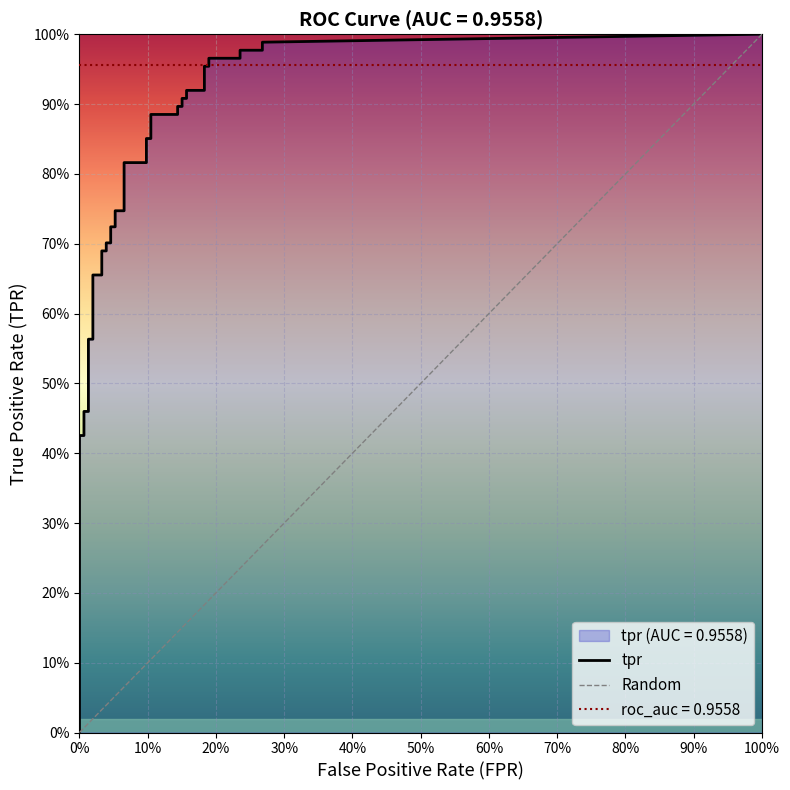

Which series has the largest total across all categories?

tpr